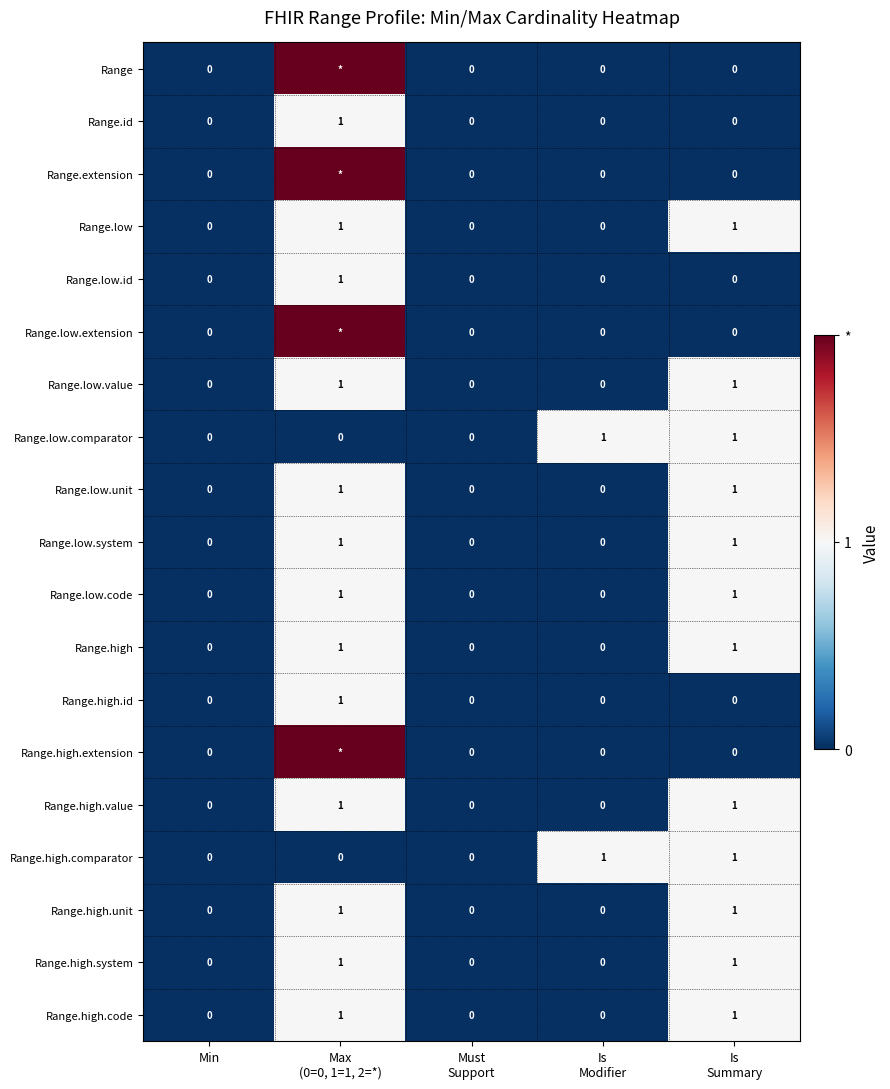

Count the Range.high.value values in the range 0 to 1.

5